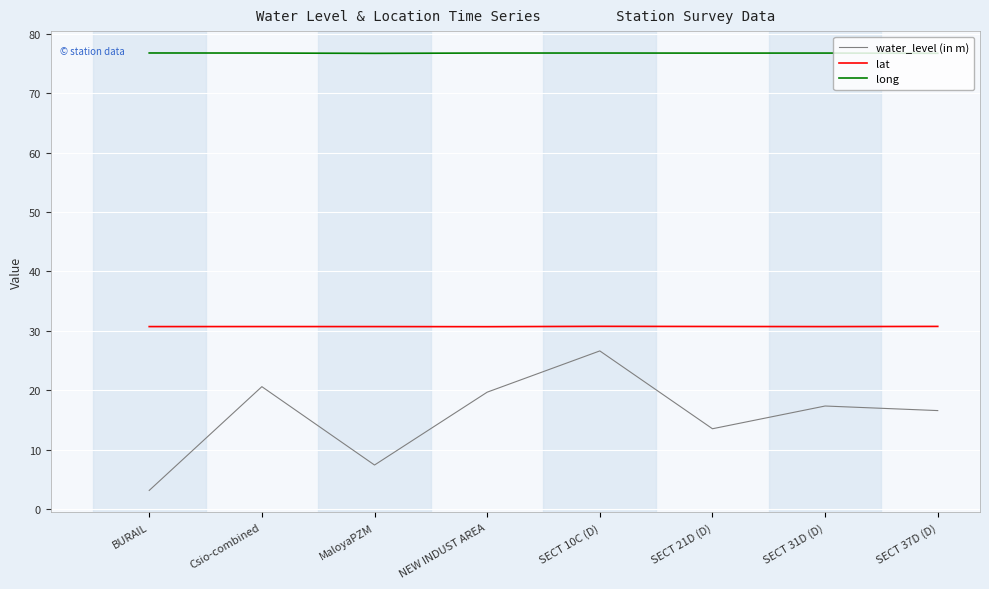

True or false: lat and long intersect in this chart.

False